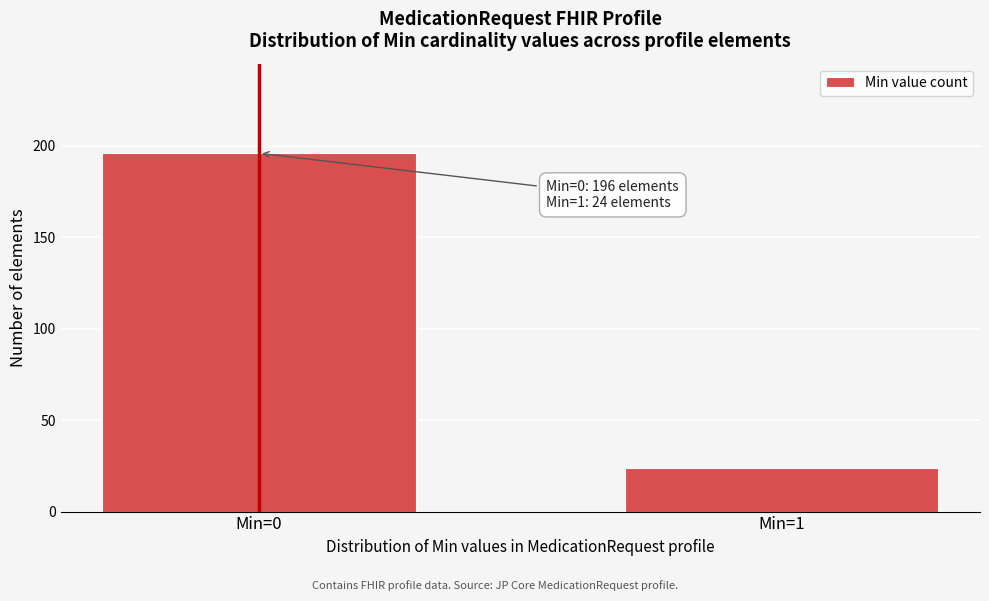

Reading left to right, list all the values displayed in this chart.

196	24